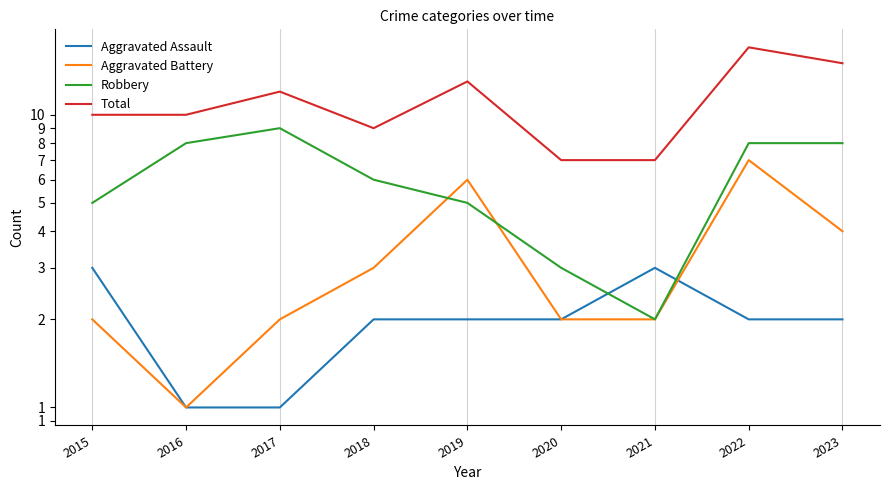

Reading left to right, extract all data points from this chart.

Aggravated Assault: 2015=3	2016=1	2017=1	2018=2	2019=2	2020=2	2021=3	2022=2	2023=2
Aggravated Battery: 2015=2	2016=1	2017=2	2018=3	2019=6	2020=2	2021=2	2022=7	2023=4
Robbery: 2015=5	2016=8	2017=9	2018=6	2019=5	2020=3	2021=2	2022=8	2023=8
Total: 2015=10	2016=10	2017=12	2018=9	2019=13	2020=7	2021=7	2022=17	2023=15